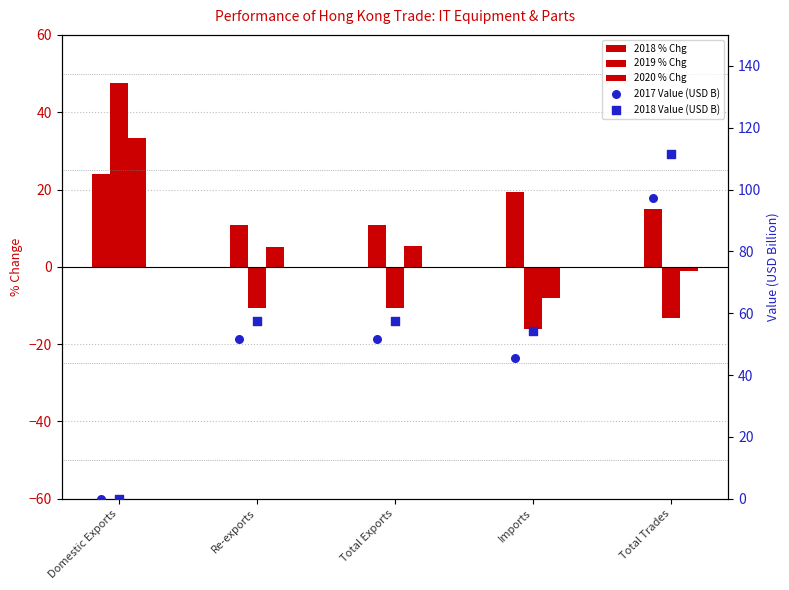

Which series contains the lowest Y value?

2019 % Chg